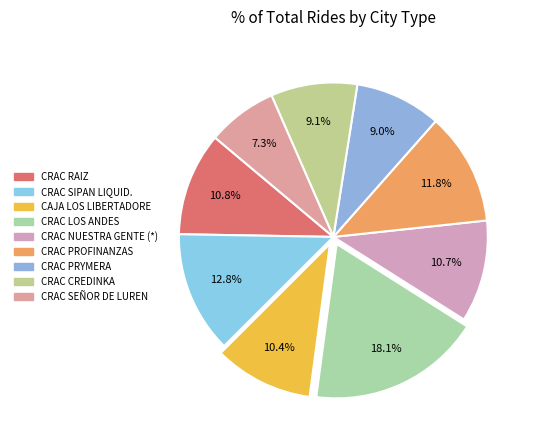

Rank the categories by value from lowest to highest.

CRAC SEÑOR DE LUREN, CRAC PRYMERA, CRAC CREDINKA, CAJA LOS LIBERTADORE, CRAC NUESTRA GENTE (*), CRAC RAIZ, CRAC PROFINANZAS, CRAC SIPAN LIQUID., CRAC LOS ANDES